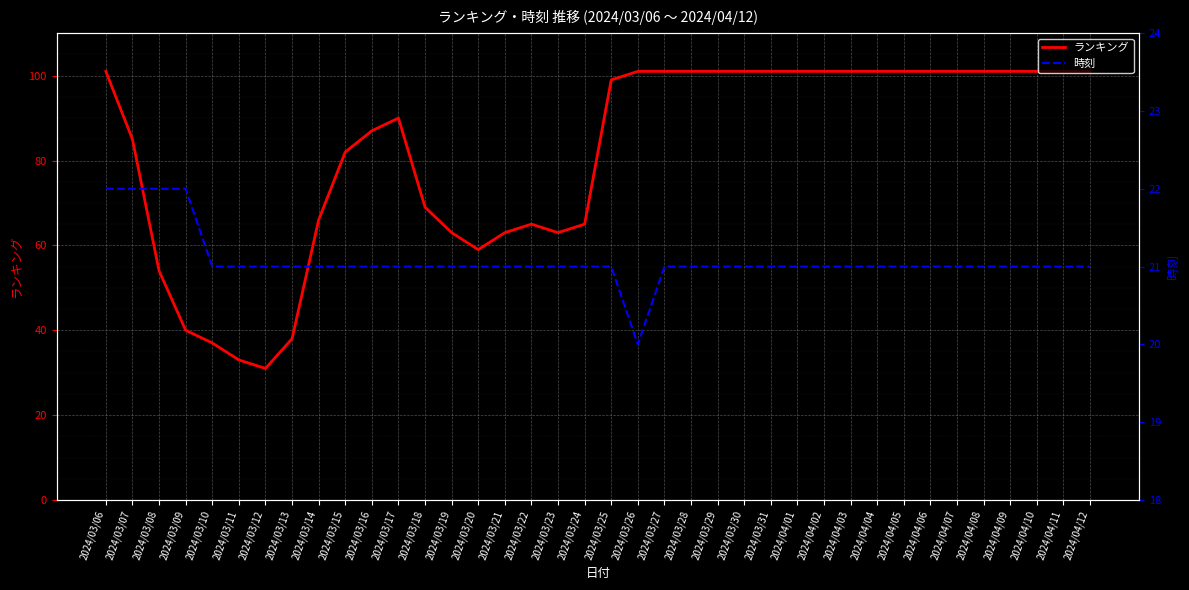

Is it true that ランキング equals 122 at 2024/03/17?

False